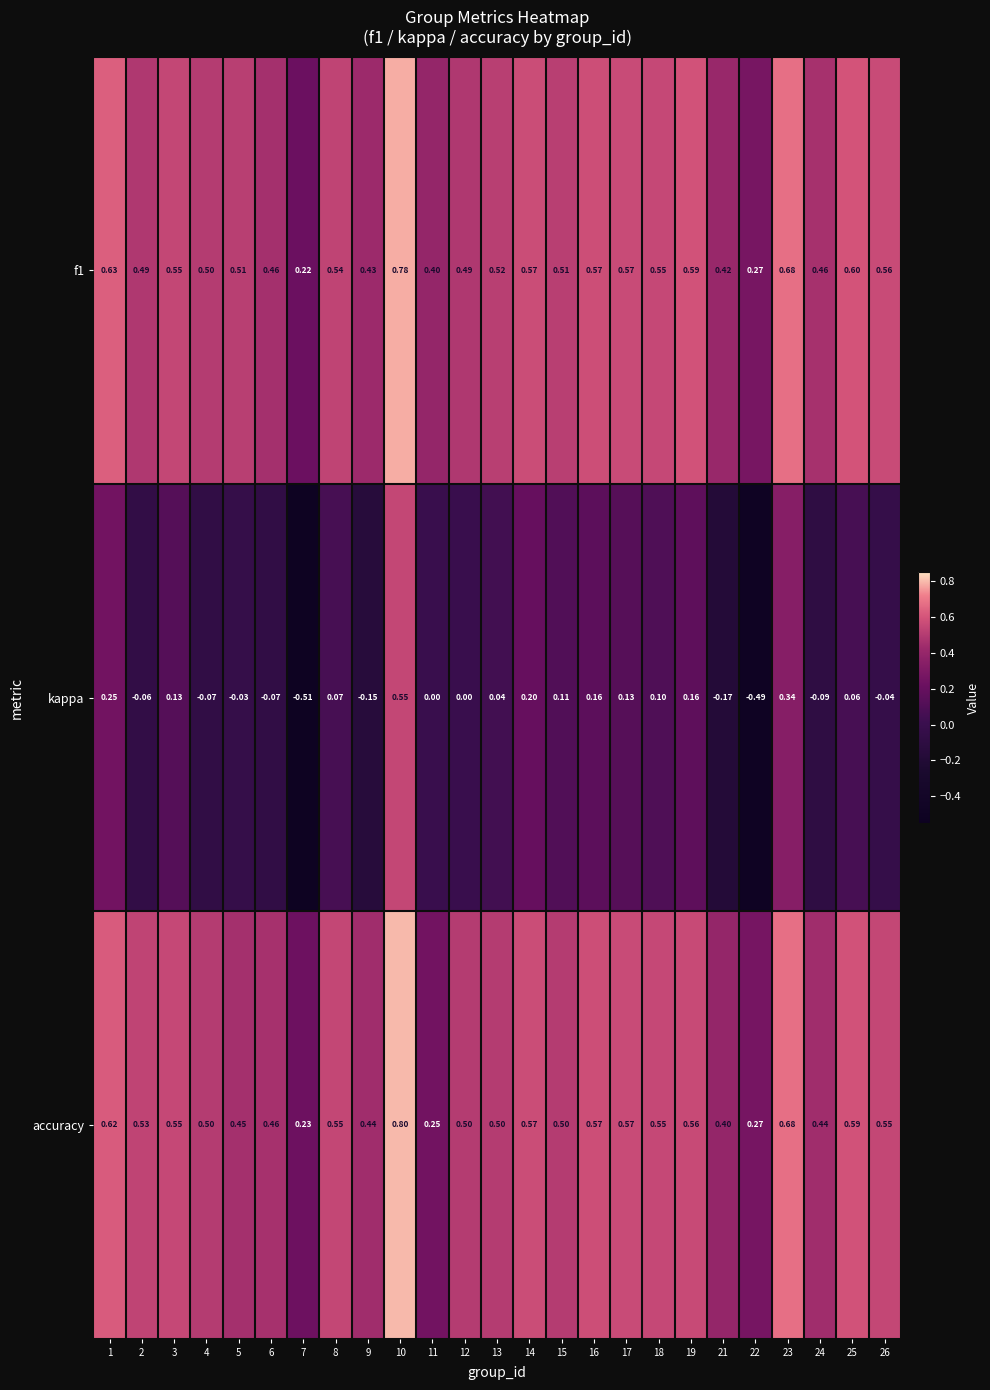

Which series changed the most between 1 and 6?

kappa